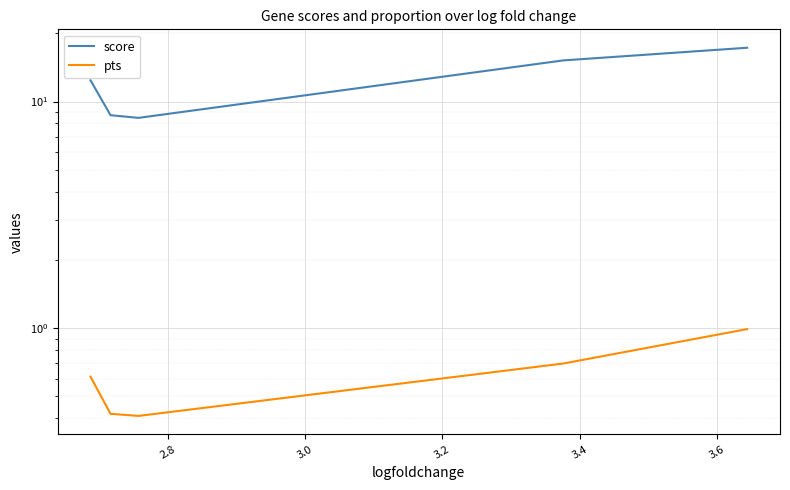

What are all the series names shown in the legend?

score, pts